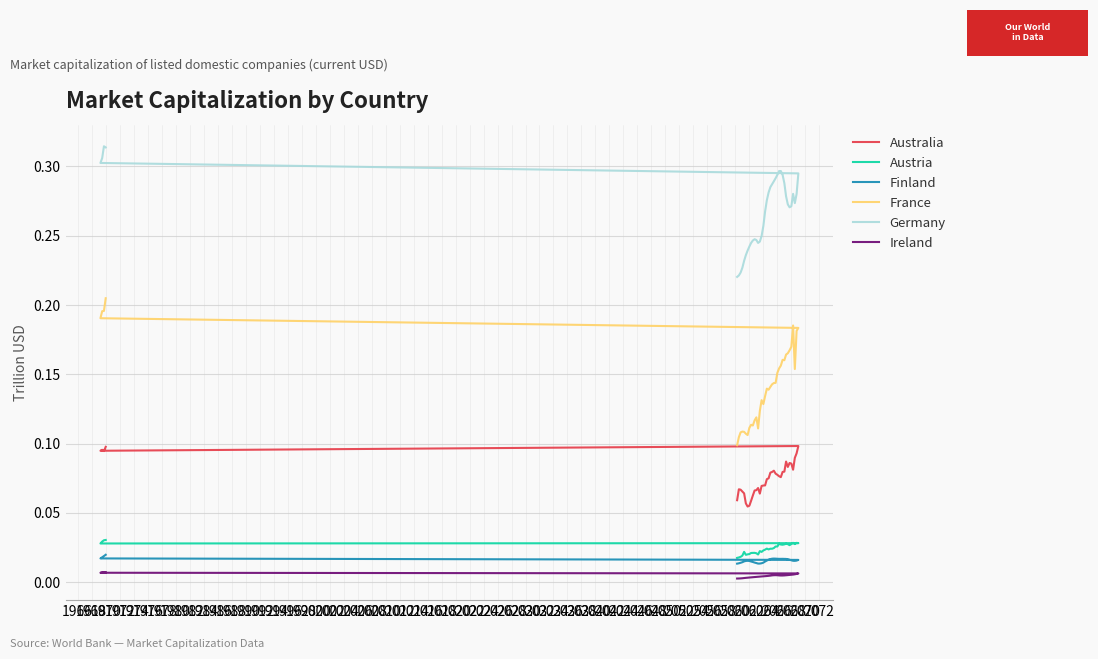

Reading left to right, what are all the values shown in this chart?

Australia: 0.1	0.1	0.1	0.1	0.1	0.1	0.1	0.1	0.1	0.1	0.1	0.1	0.1	0.1	0.1	0.1	0.1	0.1	0.1	0.1	0.1	0.1	0.1	0.1	0.1	0.1	0.1	0.1	0.1	0.1	0.1	0.1	0.1	0.1	0.1	0.1	0.1	0.1	0.1	0.1
Austria: 0.0	0.0	0.0	0.0	0.0	0.0	0.0	0.0	0.0	0.0	0.0	0.0	0.0	0.0	0.0	0.0	0.0	0.0	0.0	0.0	0.0	0.0	0.0	0.0	0.0	0.0	0.0	0.0	0.0	0.0	0.0	0.0	0.0	0.0	0.0	0.0	0.0	0.0	0.0	0.0
Finland: 0.0	0.0	0.0	0.0	0.0	0.0	0.0	0.0	0.0	0.0	0.0	0.0	0.0	0.0	0.0	0.0	0.0	0.0	0.0	0.0	0.0	0.0	0.0	0.0	0.0	0.0	0.0	0.0	0.0	0.0	0.0	0.0	0.0	0.0	0.0	0.0	0.0	0.0	0.0	0.0
France: 0.2	0.2	0.2	0.2	0.1	0.1	0.1	0.1	0.1	0.1	0.1	0.1	0.1	0.1	0.1	0.1	0.1	0.1	0.1	0.1	0.1	0.1	0.1	0.1	0.1	0.1	0.1	0.2	0.2	0.2	0.2	0.2	0.2	0.2	0.2	0.2	0.2	0.2	0.2	0.2
Germany: 0.3	0.3	0.3	0.3	0.2	0.2	0.2	0.2	0.2	0.2	0.2	0.2	0.2	0.2	0.2	0.2	0.2	0.2	0.2	0.3	0.3	0.3	0.3	0.3	0.3	0.3	0.3	0.3	0.3	0.3	0.3	0.3	0.3	0.3	0.3	0.3	0.3	0.3	0.3	0.3
Ireland: 0.0	0.0	0.0	0.0	0.0	0.0	0.0	0.0	0.0	0.0	0.0	0.0	0.0	0.0	0.0	0.0	0.0	0.0	0.0	0.0	0.0	0.0	0.0	0.0	0.0	0.0	0.0	0.0	0.0	0.0	0.0	0.0	0.0	0.0	0.0	0.0	0.0	0.0	0.0	0.0